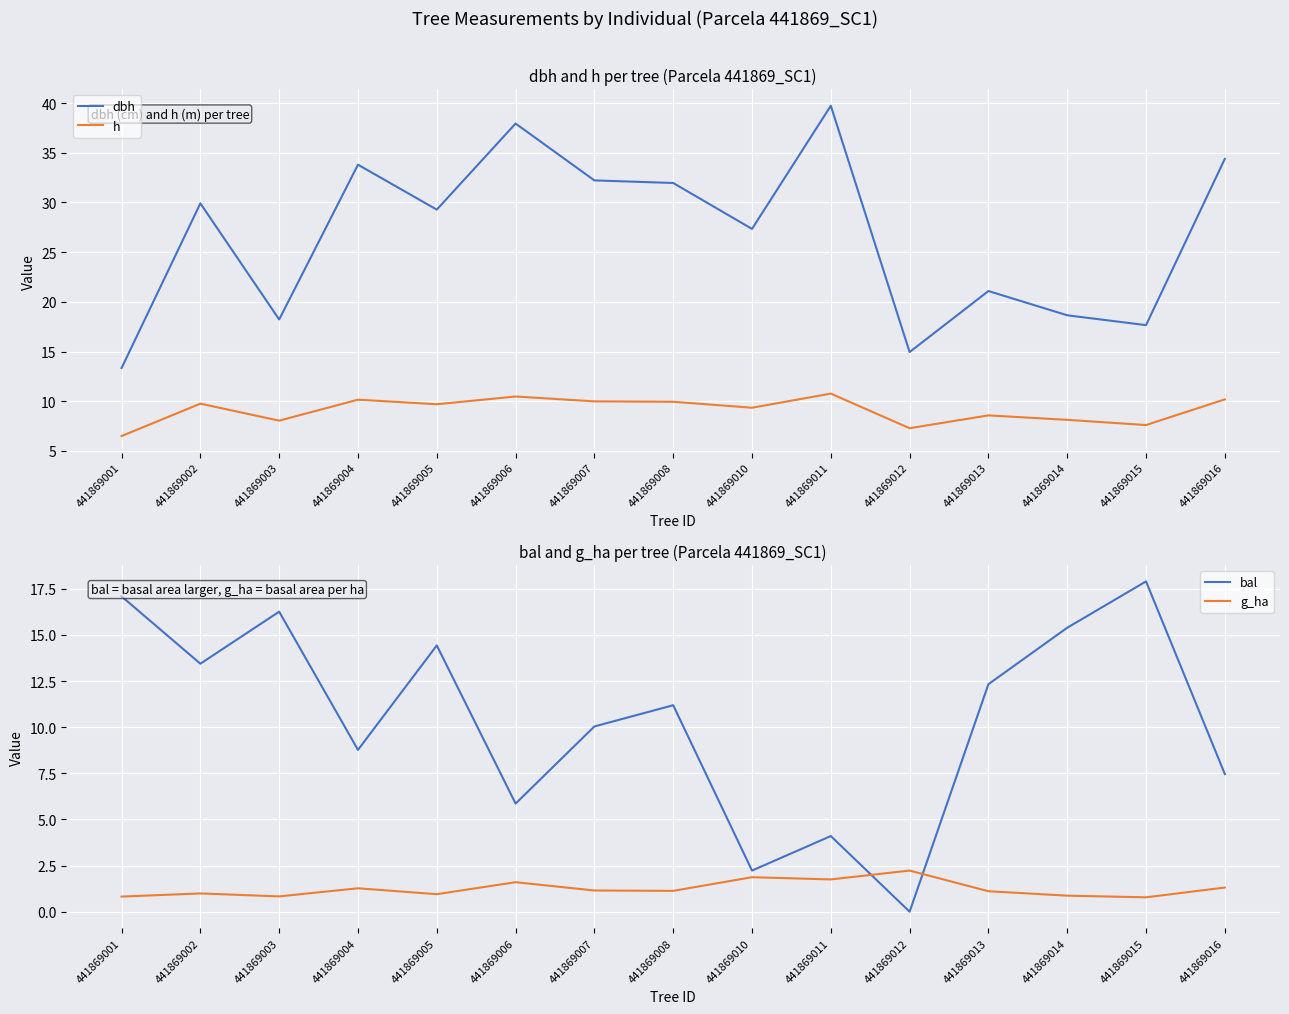

What is the difference between the maximum and minimum values in the g_ha series?

1.4